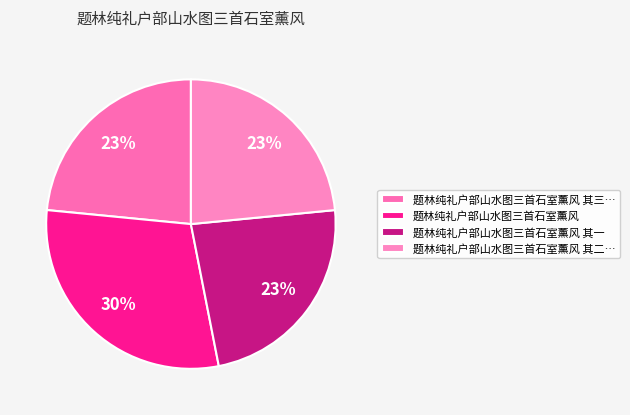

Is there any slice that represents more than half of the pie?

No